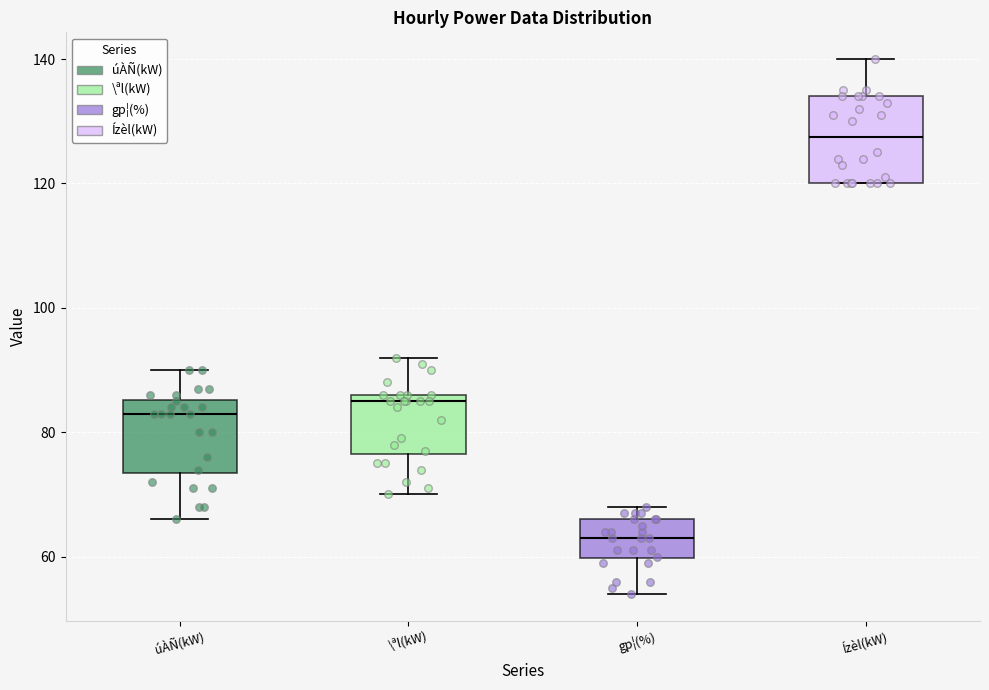

Where is the lower edge of the box for \ªl(kW) on the y-axis? The values are not printed on the chart, so give them approximately, as read against the axis.

76